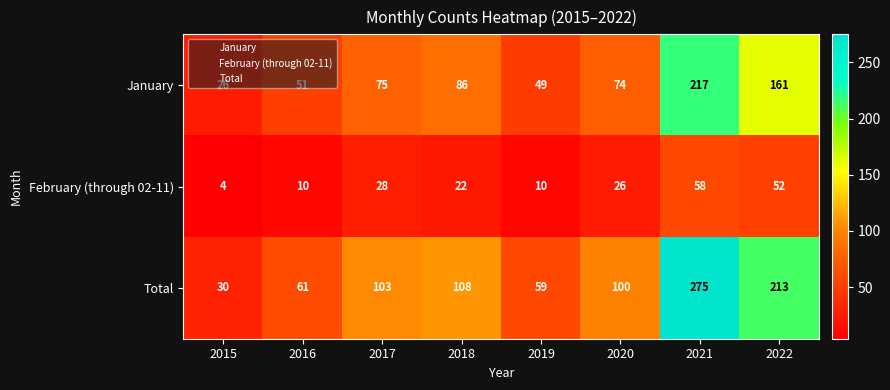

What is the maximum value shown in the chart?

275